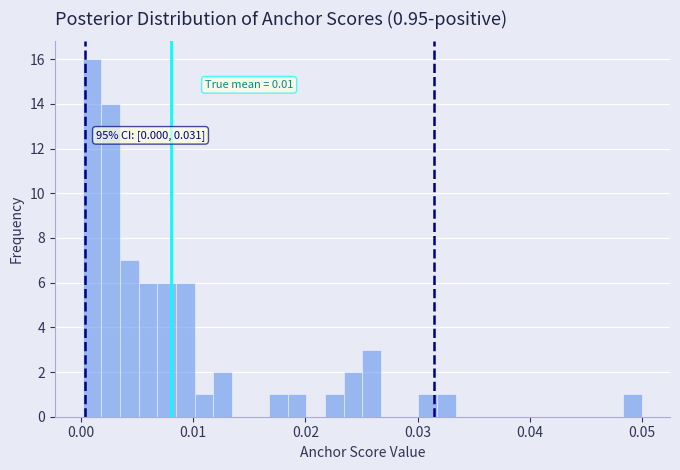

Around what value on the x-axis is the tallest bar? Give the approximate position of its centre, as read against the axis.

0.001